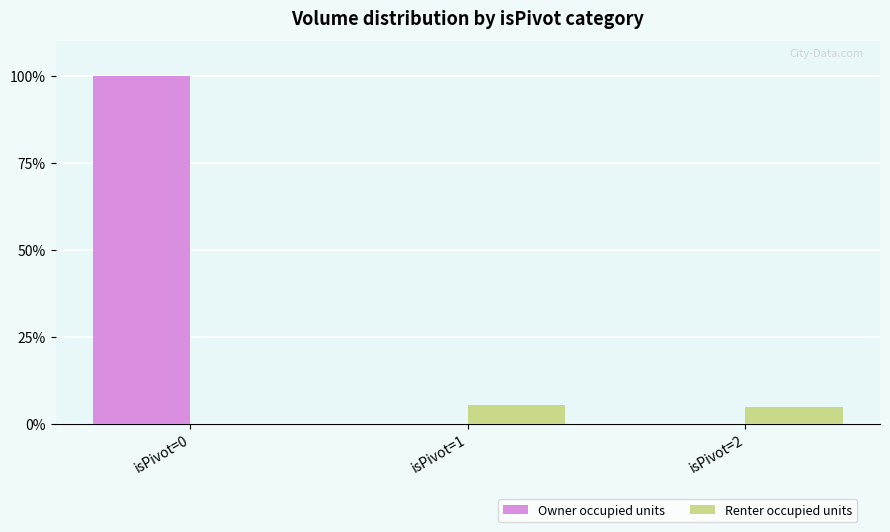

What is the maximum value shown in the chart?

100.0